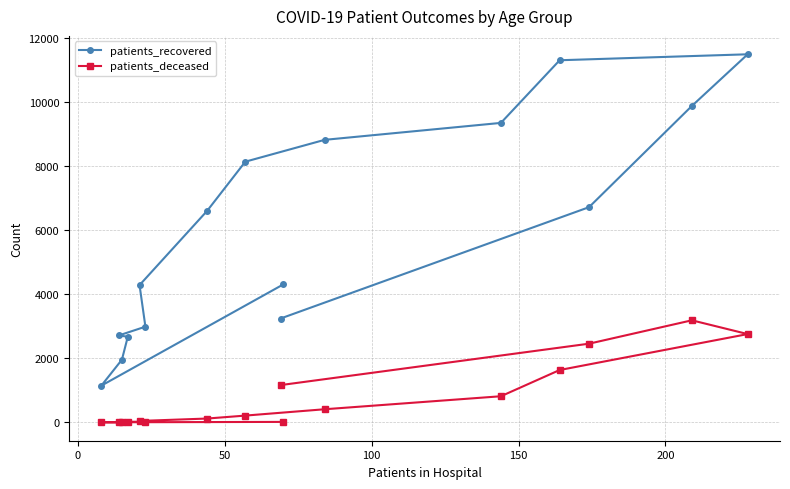

Reading left to right, list all the values displayed in this chart.

patients_recovered: 4312	1148	1958	2673	2717	2989	4287	6604	8140	8822	9351	11307	11493	9880	6720	3244
patients_deceased: 16	4	3	16	17	23	46	121	213	411	817	1636	2758	3188	2458	1165